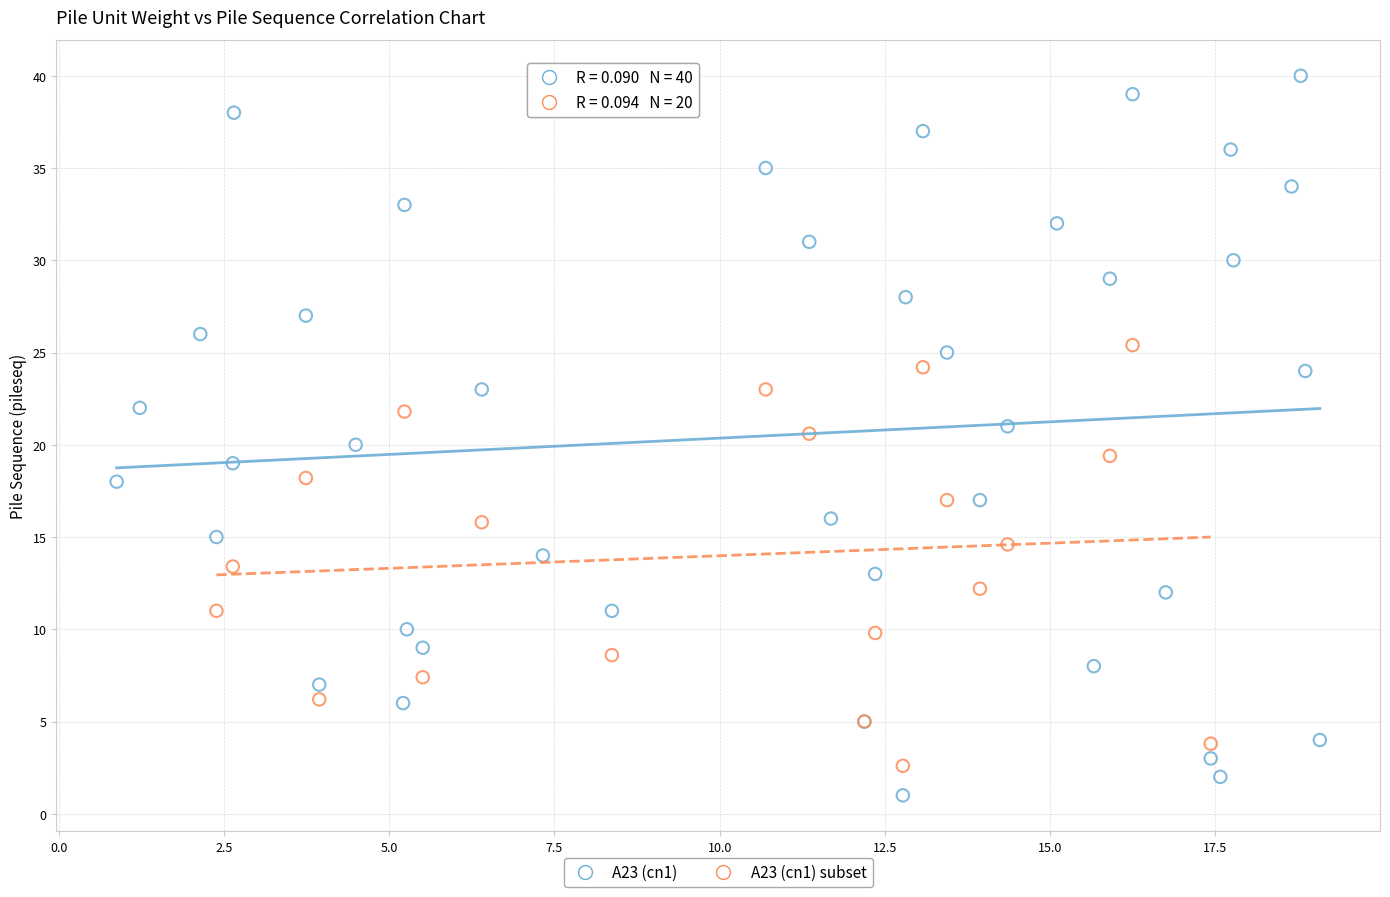

Which series has the largest Y range (max minus min)?

A23 (cn1)